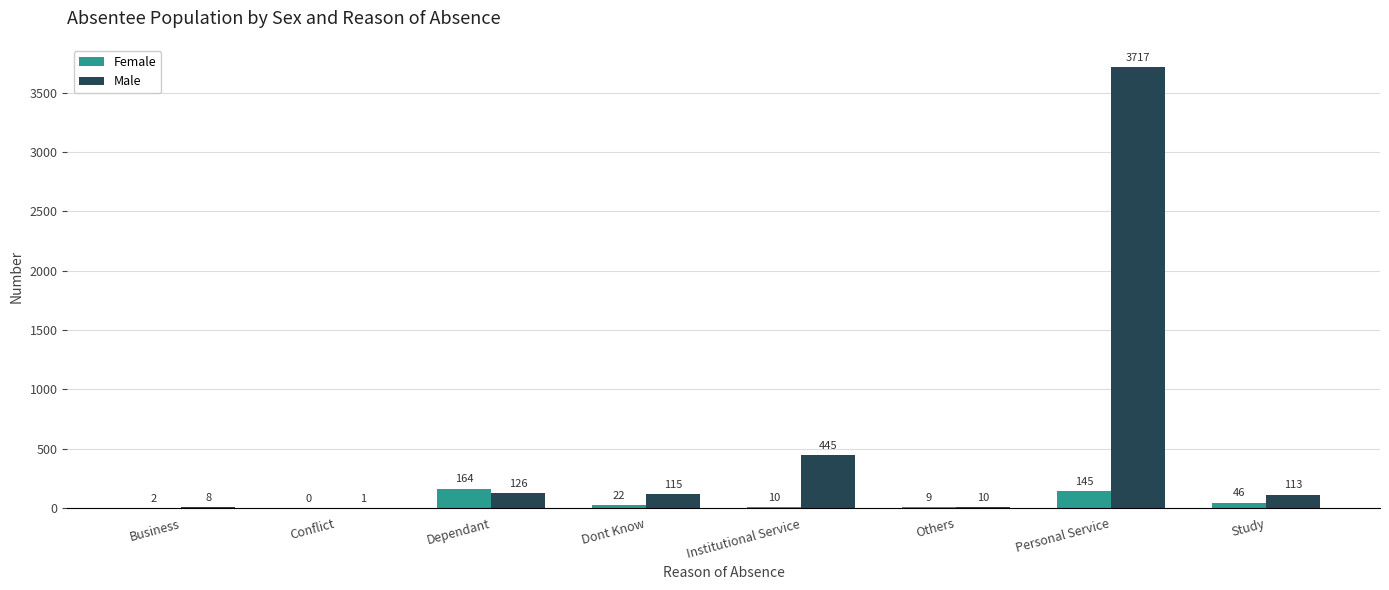

Which series has the widest spread of values?

Male